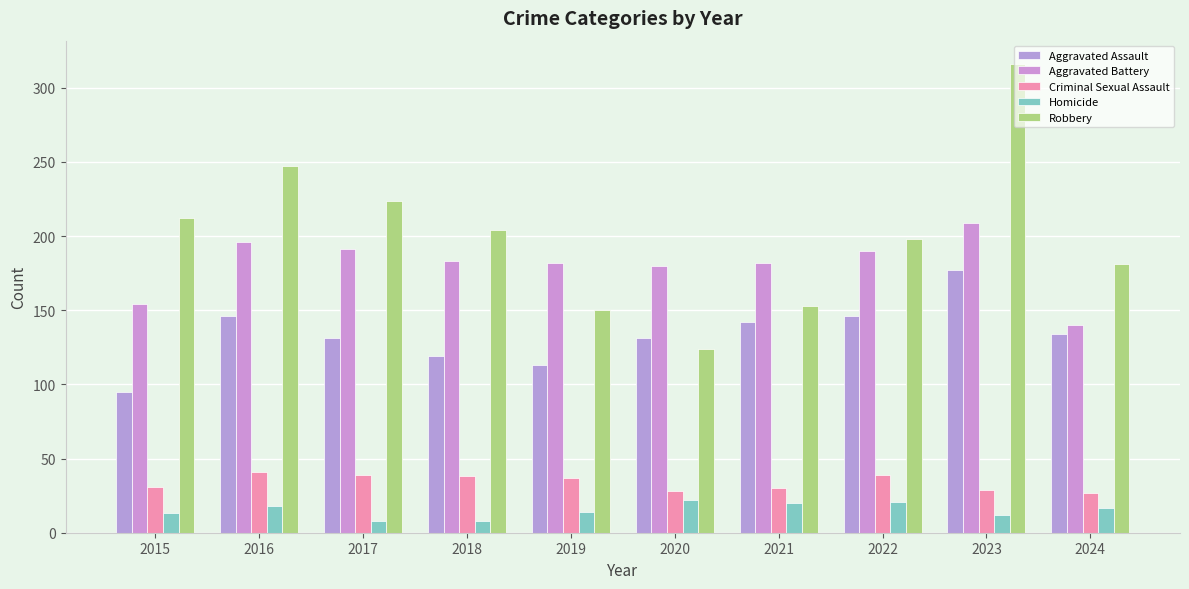

Which series has the largest total across all categories?

Robbery